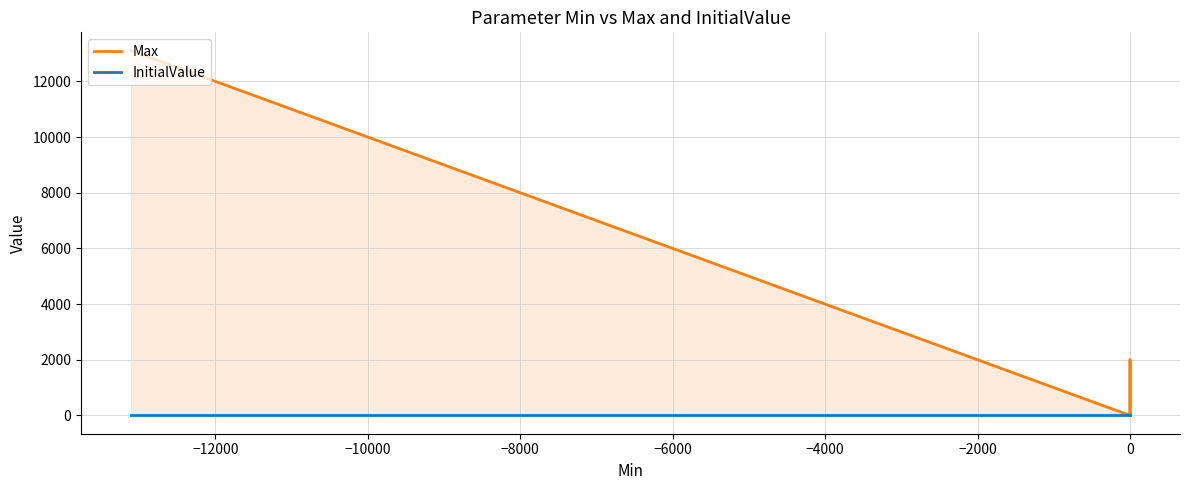

Reading left to right, what are all the values shown in this chart?

Max: 13106	13106	13106	13106	13106	13106	13106	13106	319	319	319	319	1	1	1	1	2000	1
InitialValue: 0	0	0	0	0	0	0	0	0	0	0	0	0	0	0	0	0	0